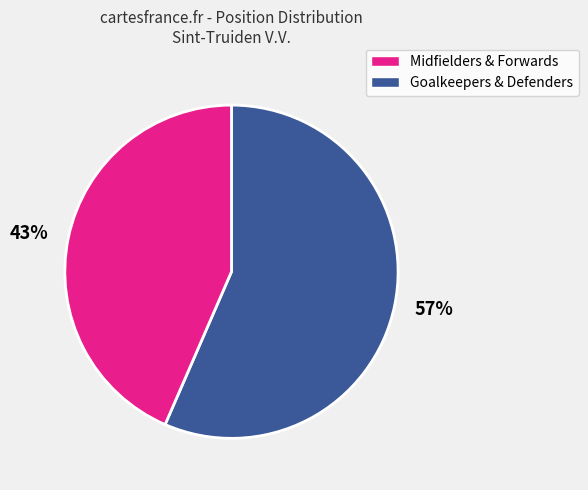

Approximately how many times larger is the value at 57% compared to 43%?

1.3